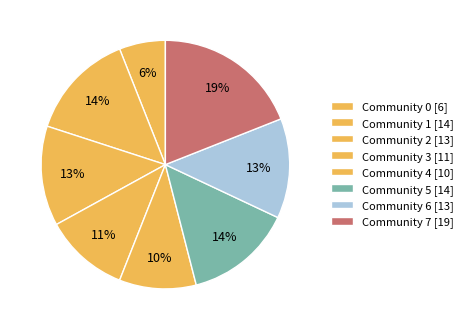

How many slices are in this pie chart?

8